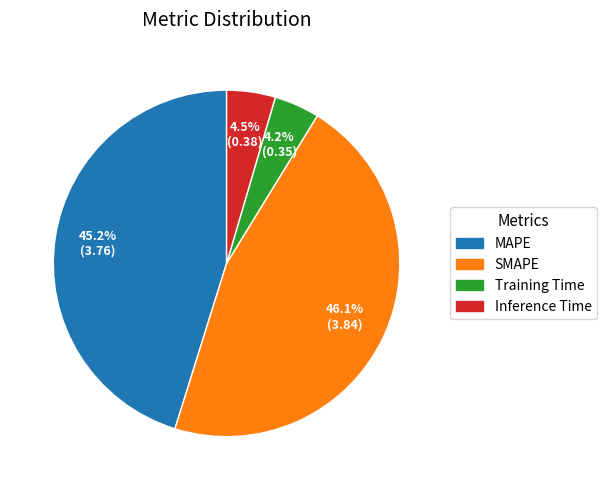

True or false: SMAPE accounts for 46% of the total.

True